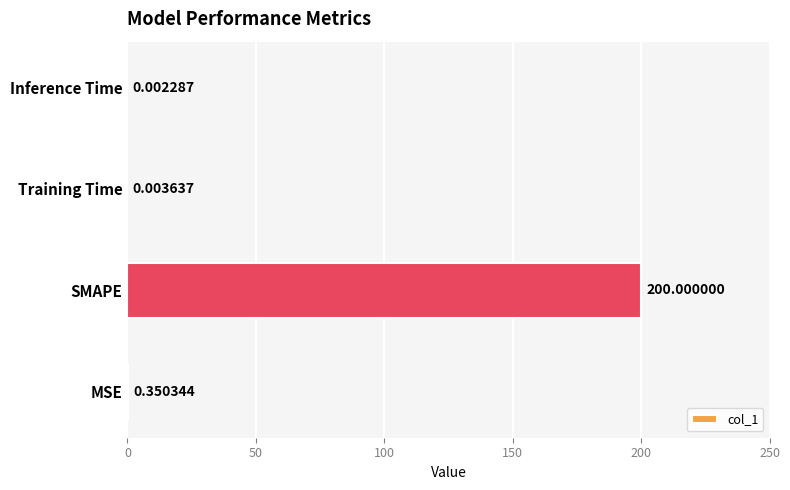

Count the number of data series in this chart.

1